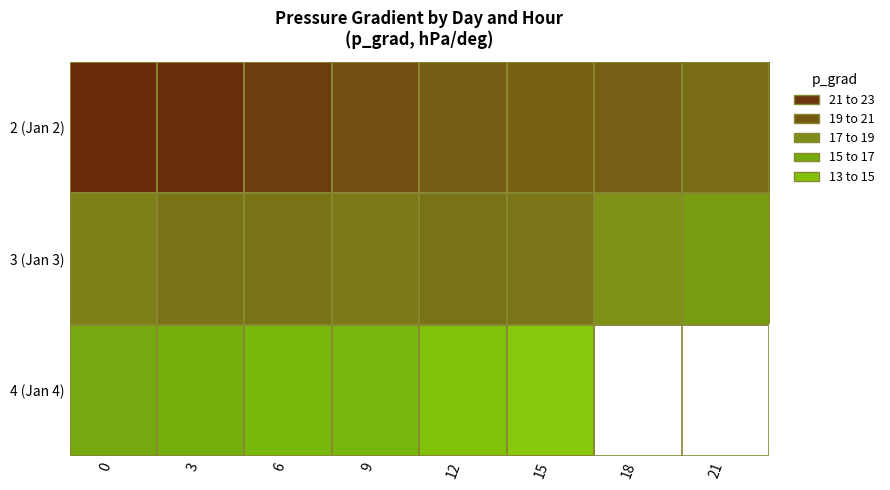

True or false: 2 (Jan 2) has a value of 20.0 at 12.

True